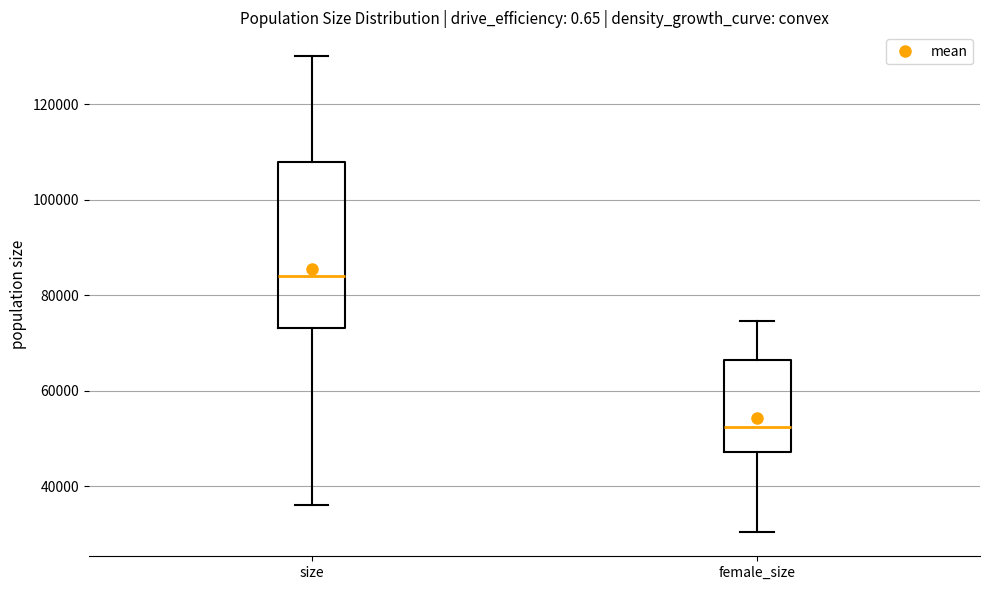

Comparing the boxes themselves (not the whiskers), which one is the tallest?

size